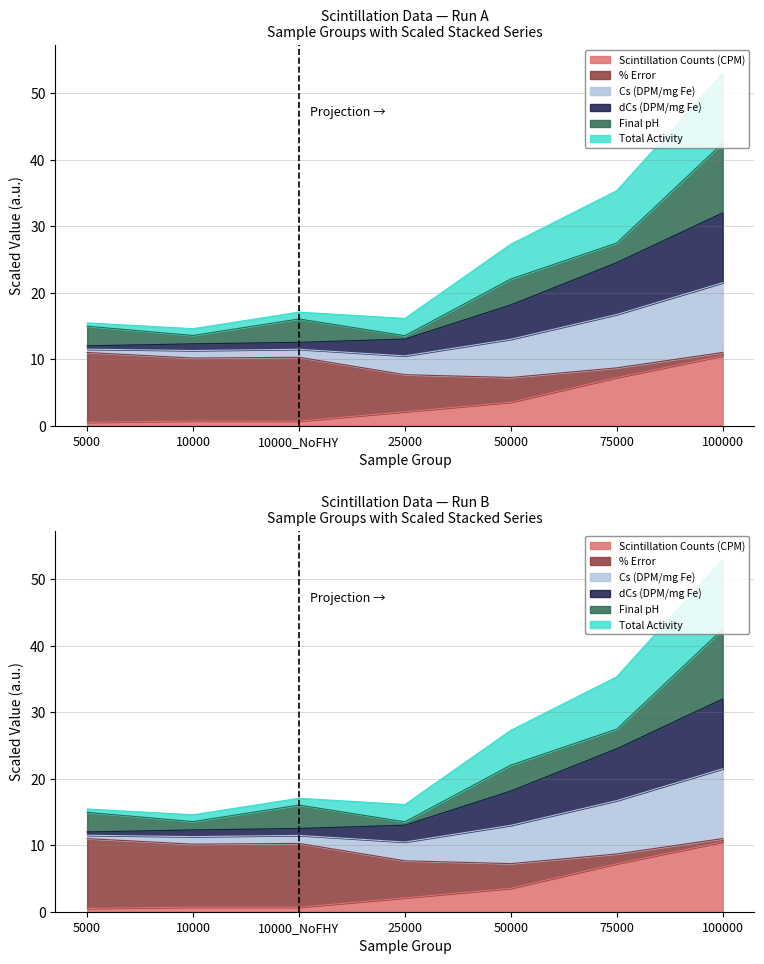

List the labels in order of Scintillation Counts (CPM) value, largest first.

100000, 75000, 50000, 25000, 10000, 10000_NoFHY, 5000